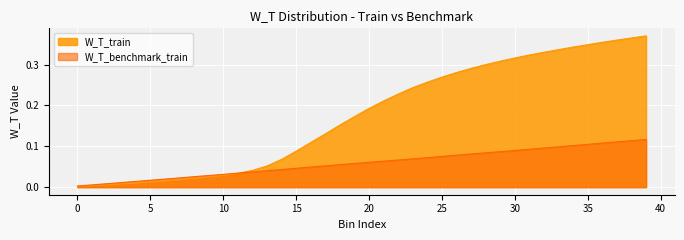

Which series has the largest total across all categories?

W_T_train